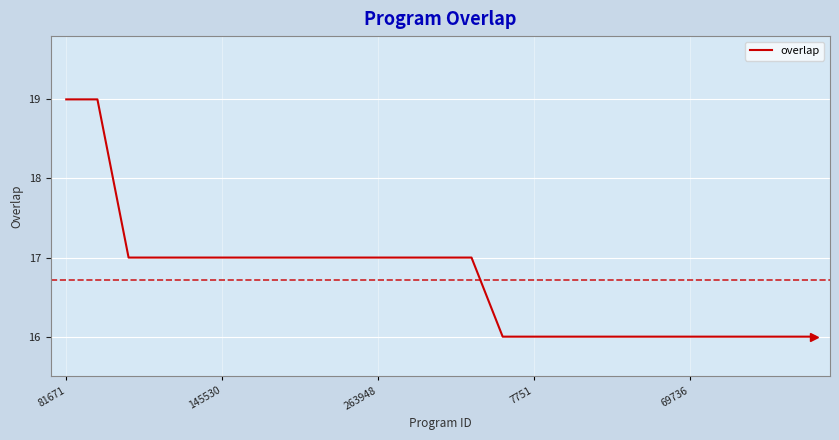

What is the greatest value displayed?

19